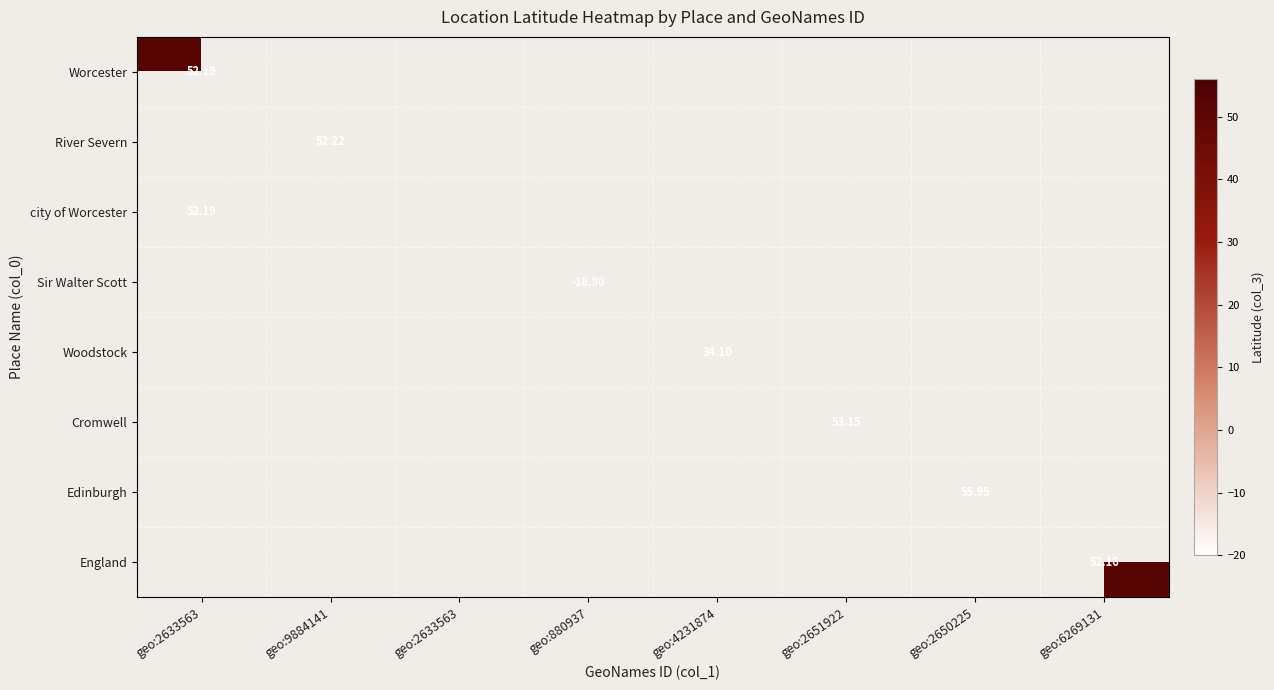

What is the highest value of the Worcester series?

52.2